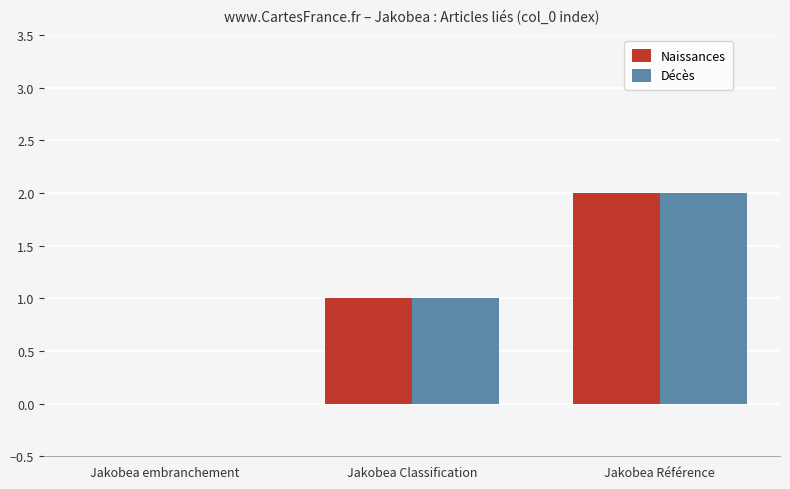

At which label does Décès reach its peak?

Jakobea Référence